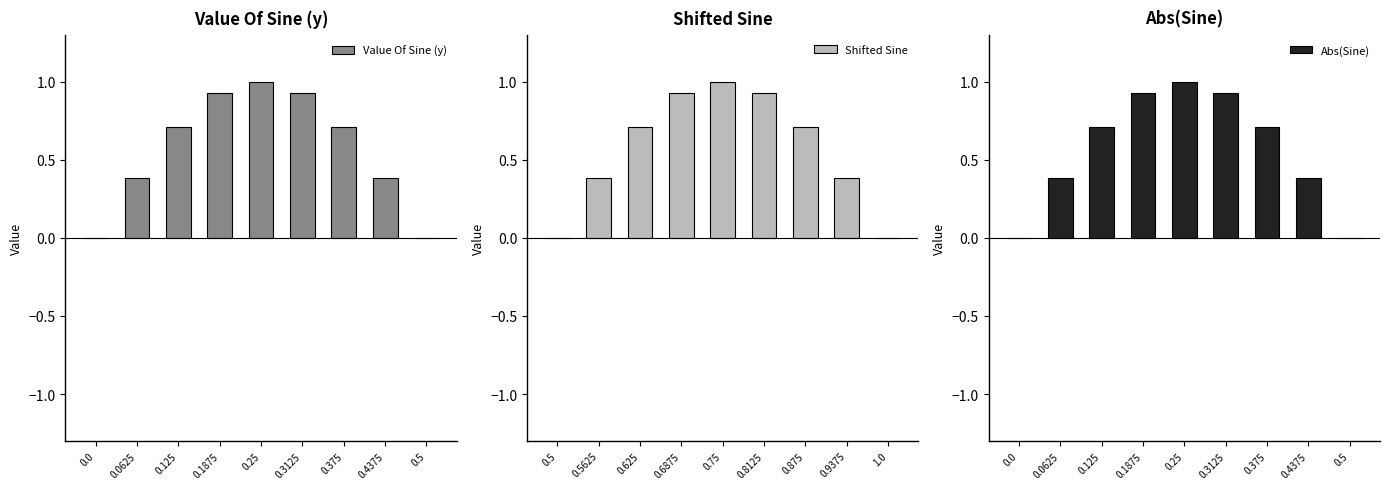

The Value Of Sine (y) series shows 1.2 at 0.125. True or false?

False